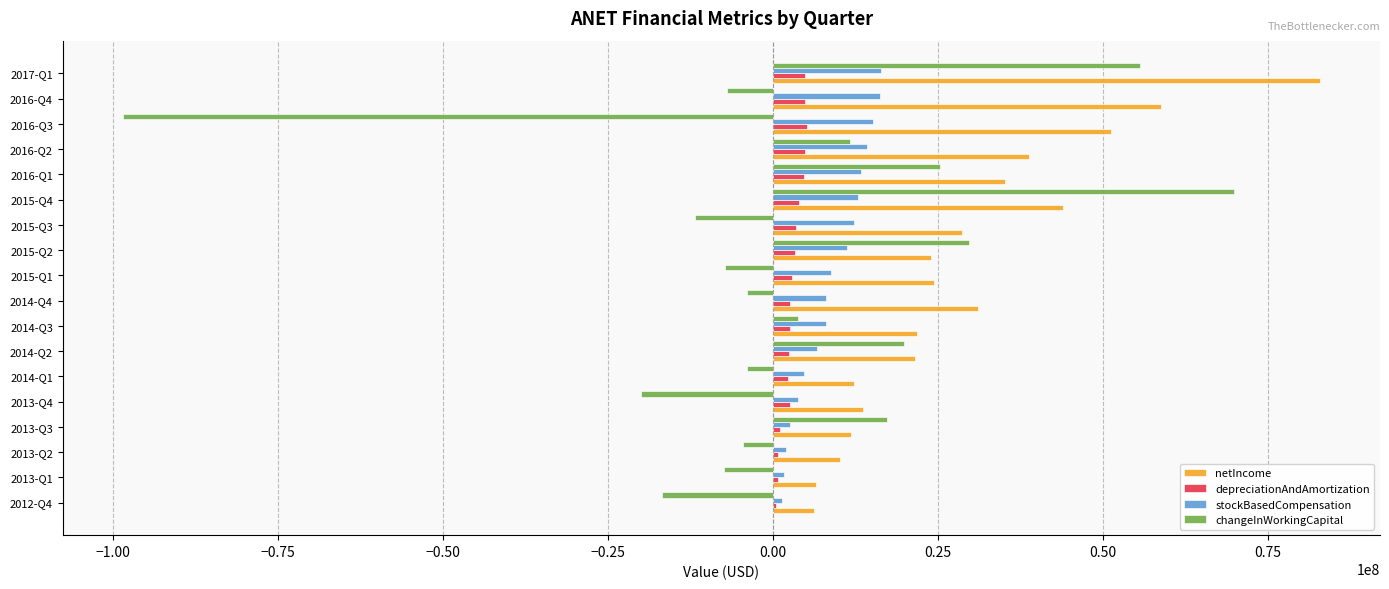

At which category is the sum across all series the highest?

2017-Q1